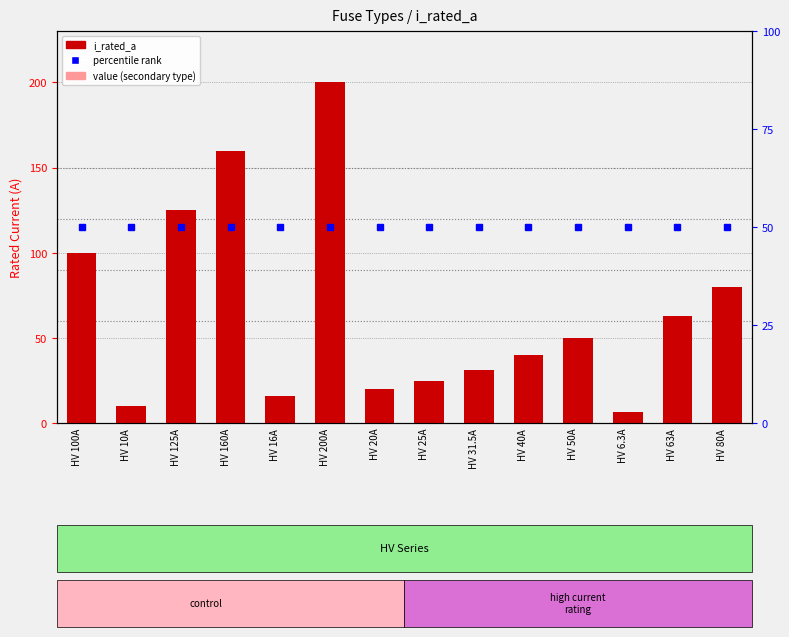

What is the change in value from HV 100A to HV 160A?

+60.0